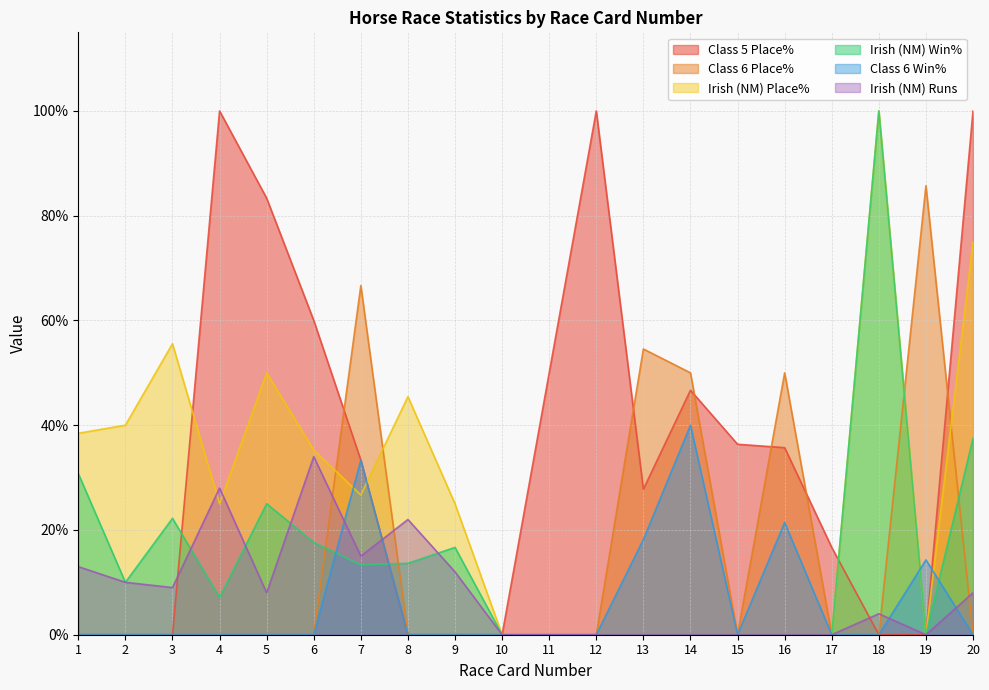

Reading left to right, list all the values displayed in this chart.

Class 5 Place%: 1=0.0	2=0.0	3=0.0	4=100.0	5=83.3	6=60.0	7=33.3	8=0.0	9=0.0	10=0.0	11=50.0	12=100.0	13=27.8	14=46.7	15=36.4	16=35.7	17=16.7	18=0.0	19=0.0	20=100.0
Class 6 Place%: 1=0.0	2=0.0	3=0.0	4=0.0	5=0.0	6=0.0	7=66.7	8=0.0	9=0.0	10=0.0	11=0.0	12=0.0	13=54.5	14=50.0	15=0.0	16=50.0	17=0.0	18=0.0	19=85.7	20=0.0
Irish (NM) Place%: 1=38.5	2=40.0	3=55.6	4=25.0	5=50.0	6=35.3	7=26.7	8=45.5	9=25.0	10=0.0	11=0.0	12=0.0	13=0.0	14=0.0	15=0.0	16=0.0	17=0.0	18=100.0	19=0.0	20=75.0
Irish (NM) Win%: 1=30.8	2=10.0	3=22.2	4=7.1	5=25.0	6=17.6	7=13.3	8=13.6	9=16.7	10=0.0	11=0.0	12=0.0	13=0.0	14=0.0	15=0.0	16=0.0	17=0.0	18=100.0	19=0.0	20=37.5
Class 6 Win%: 1=0.0	2=0.0	3=0.0	4=0.0	5=0.0	6=0.0	7=33.3	8=0.0	9=0.0	10=0.0	11=0.0	12=0.0	13=18.2	14=40.0	15=0.0	16=21.4	17=0.0	18=0.0	19=14.3	20=0.0
Irish (NM) Runs: 1=13.0	2=10.0	3=9.0	4=28.0	5=8.0	6=34.0	7=15.0	8=22.0	9=12.0	10=0.0	11=0.0	12=0.0	13=0.0	14=0.0	15=0.0	16=0.0	17=0.0	18=4.0	19=0.0	20=8.0